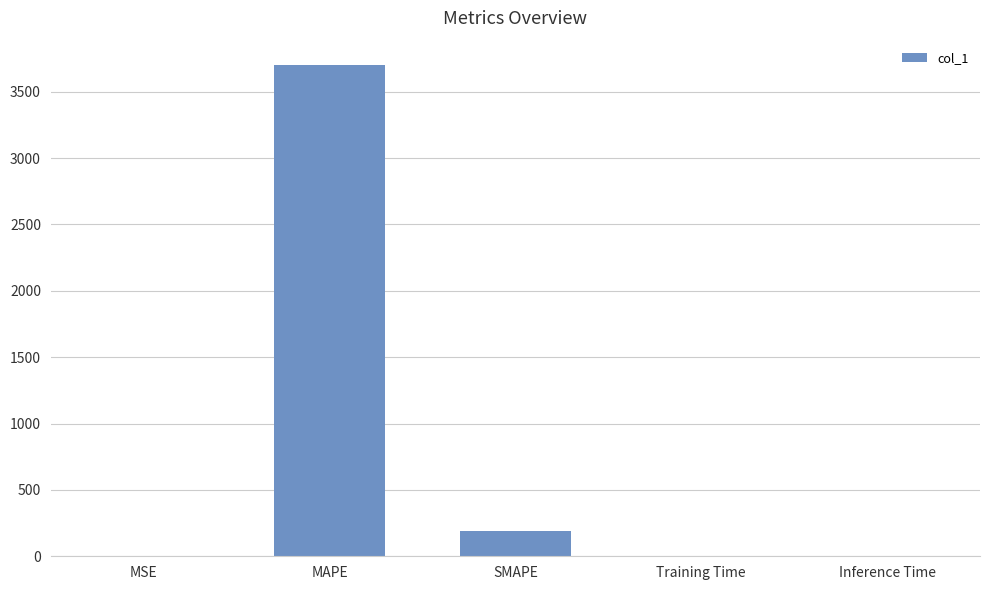

What is the sum of the values at SMAPE and MAPE?

3889.7